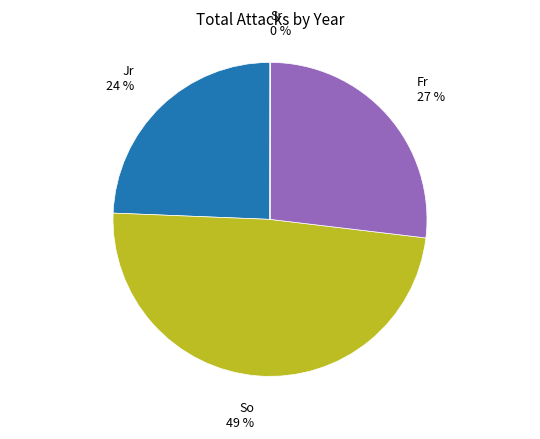

Is there a majority slice in this chart?

No